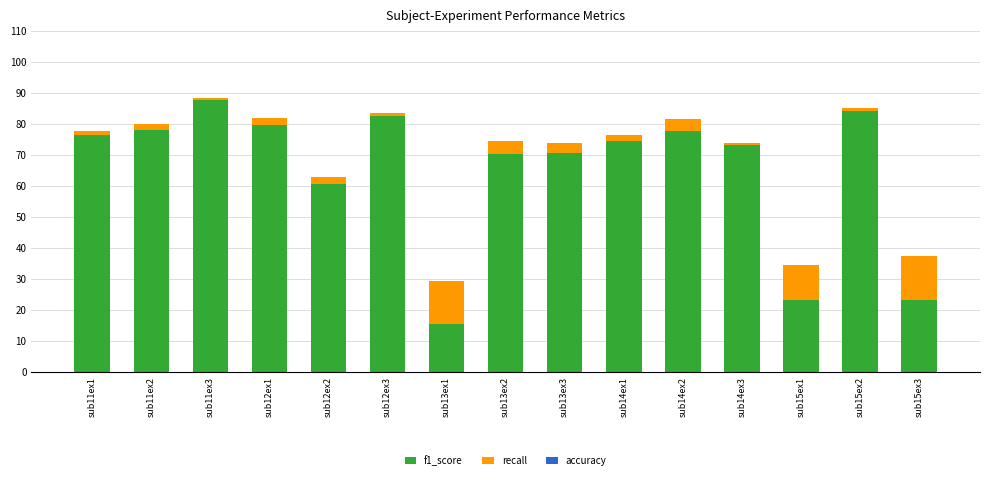

What is the sum of all f1_score values?

976.5